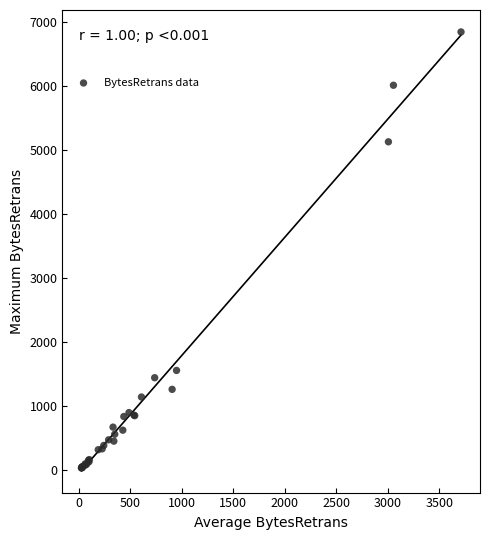

What Y value in the scatter plot is closest to 3440?

5128.7